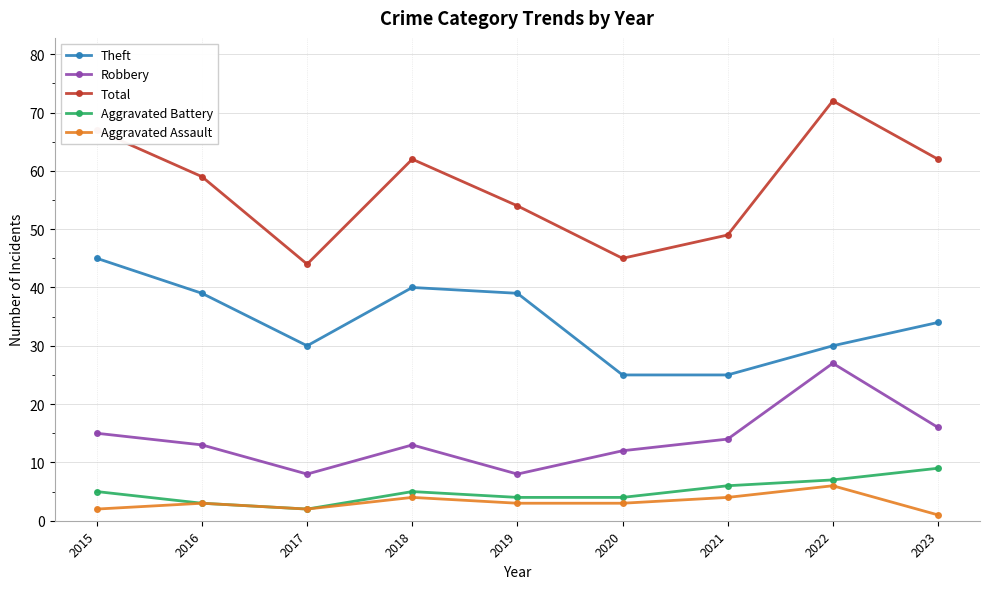

Which series changed the most between 2015 and 2023?

Theft